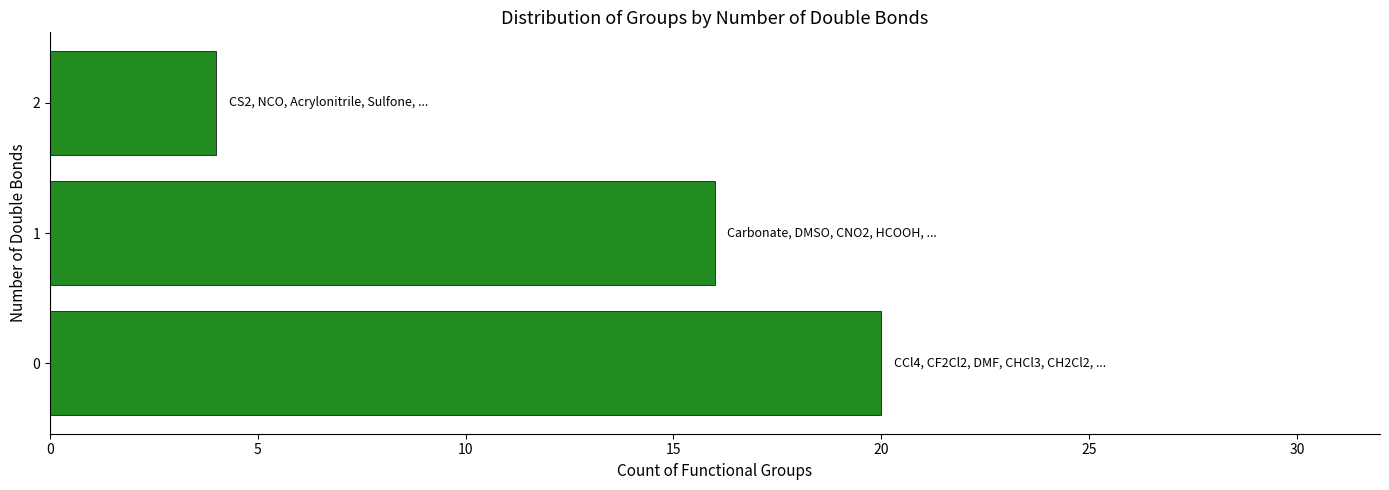

Count the values in the range 4 to 20.

3